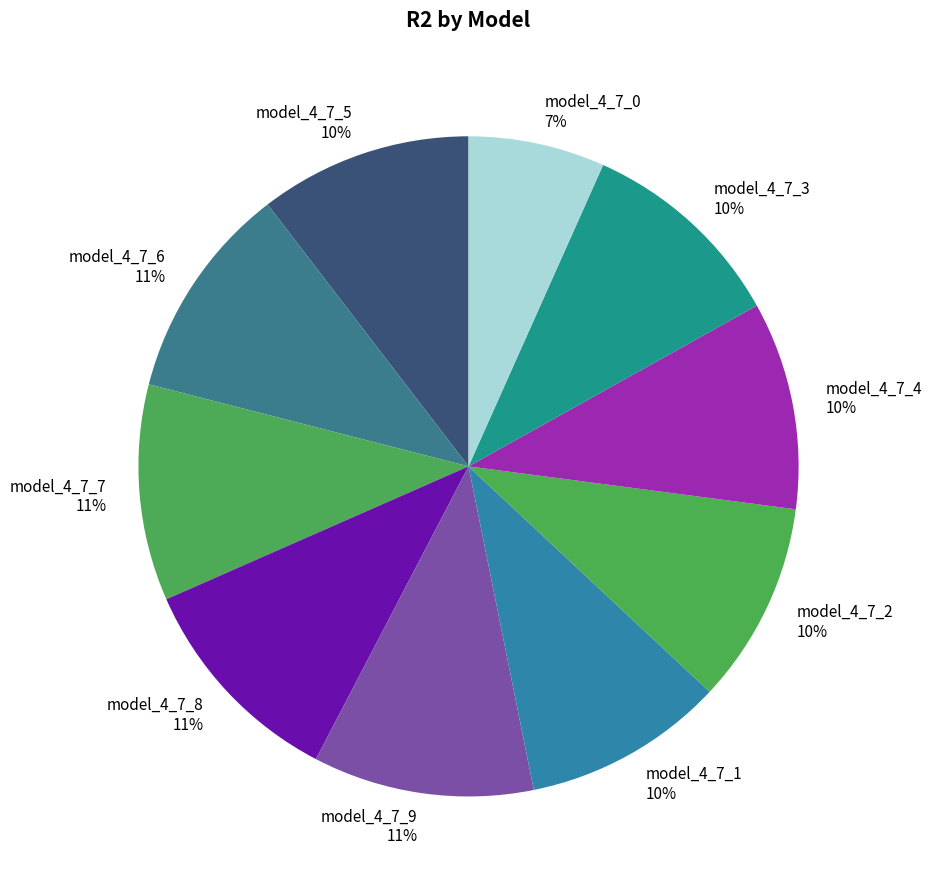

To the nearest percent, what percentage of the pie is model_4_7_3?

10%